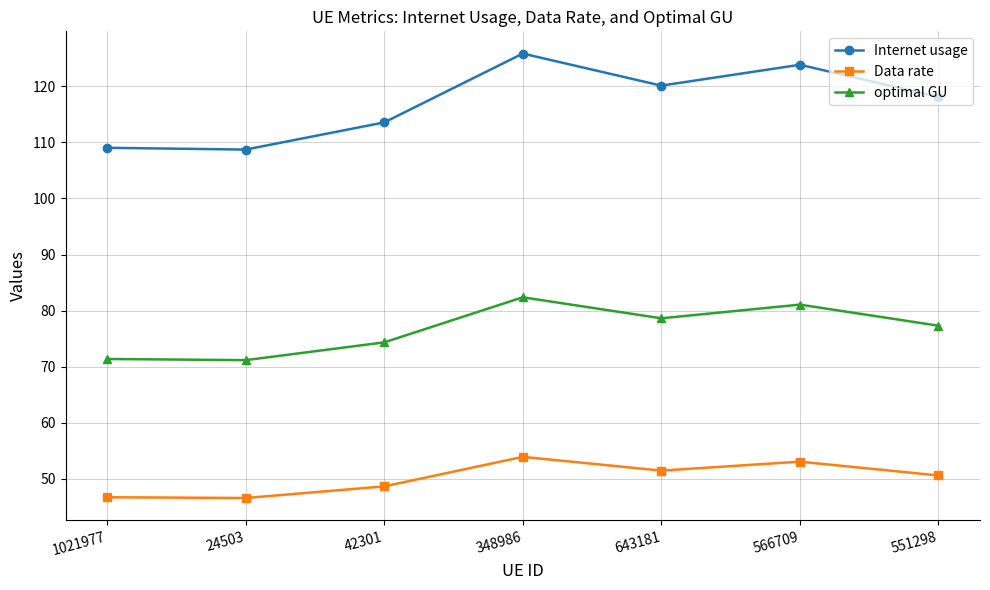

The optimal GU series shows 71.4 at 1021977. True or false?

True